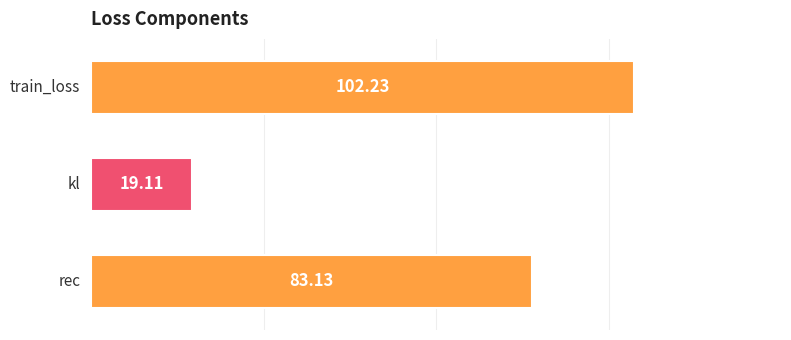

What is the average value?

68.2